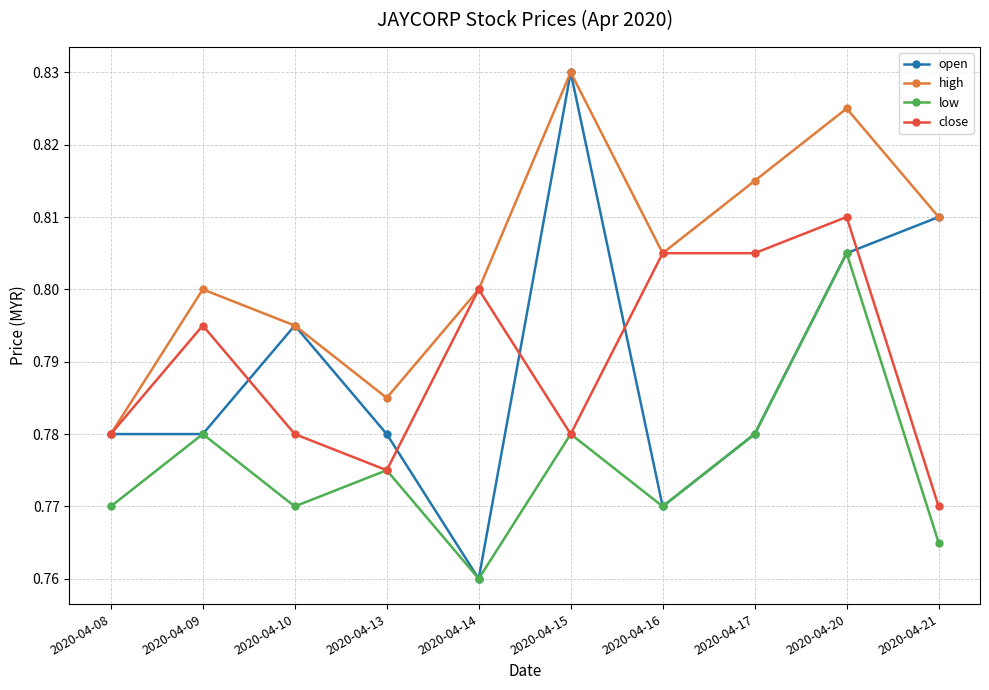

Where is close nearest to the value 0?

2020-04-21